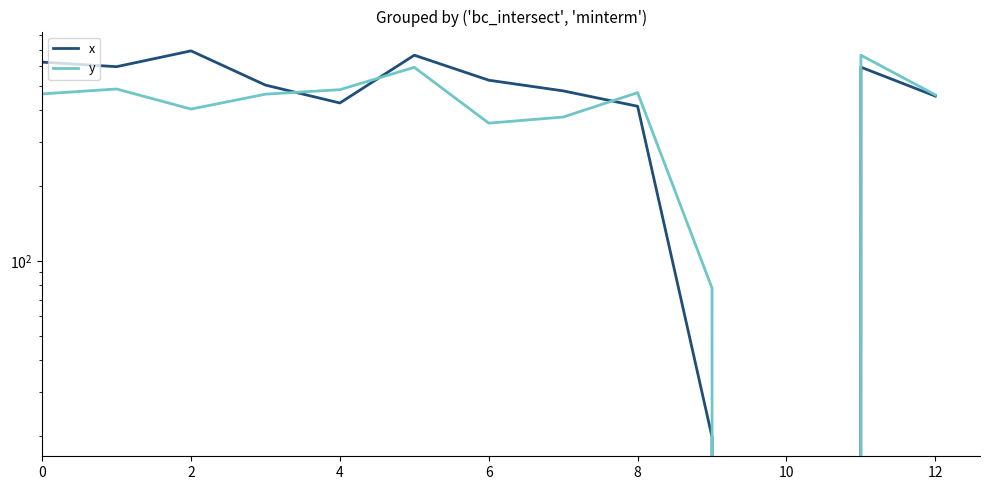

At which category does the chart reach its minimum across all series?

10